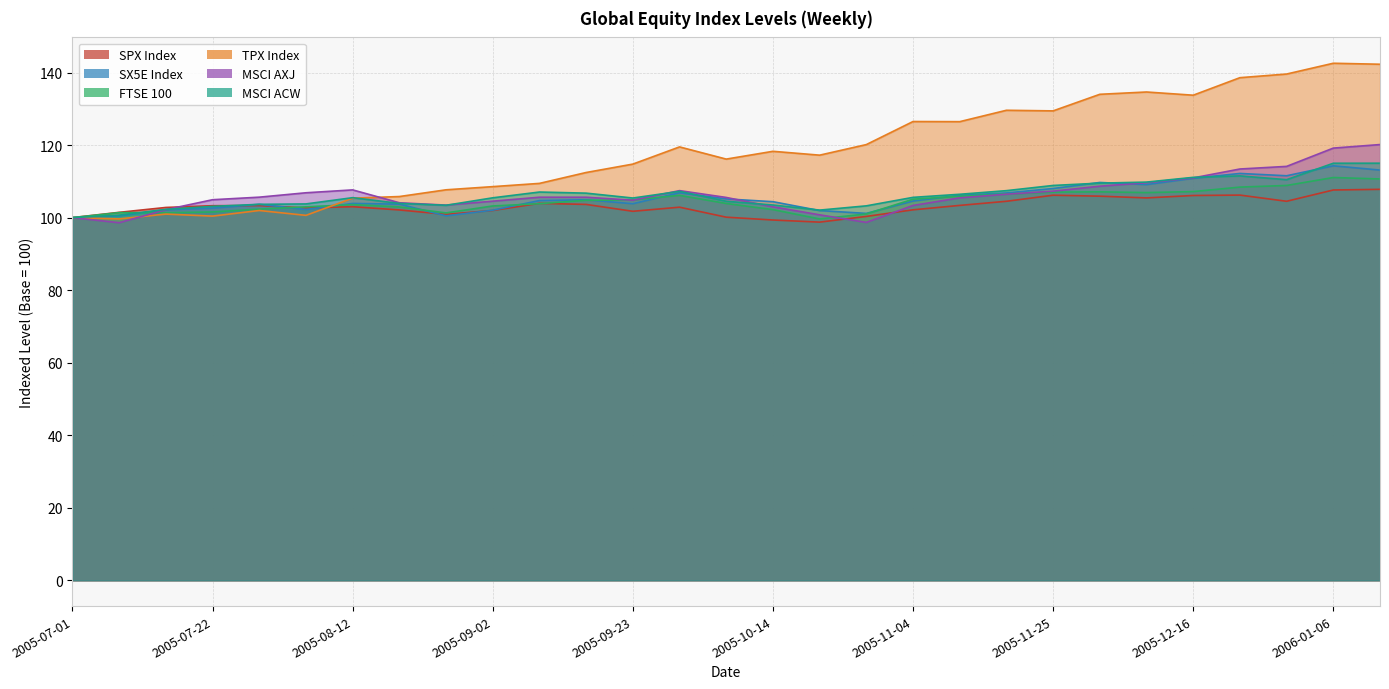

What is the spread (max minus min) of values at 2005-07-22?

4.5